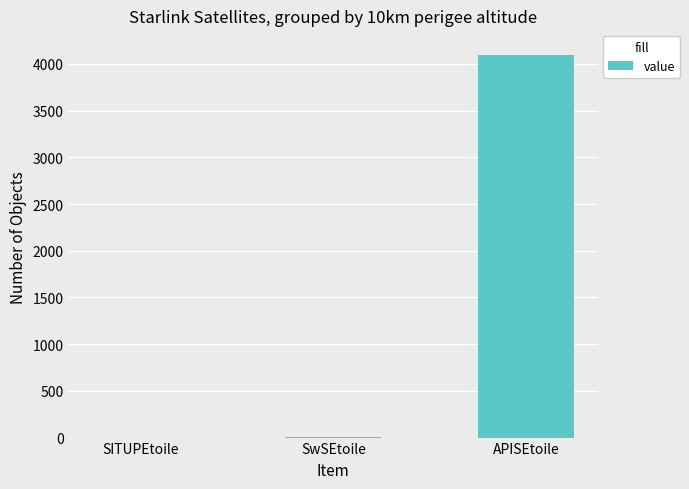

Are the bars horizontal?

No